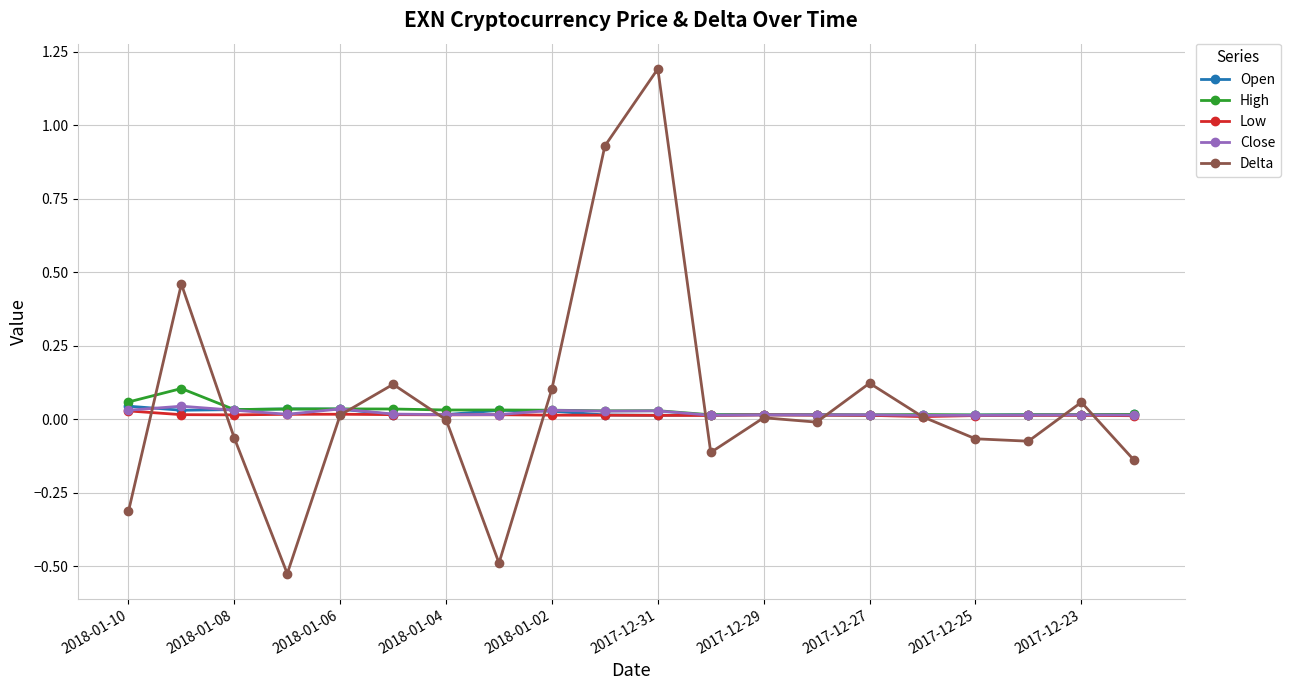

True or false: Low has more than 0 interior local peaks.

True